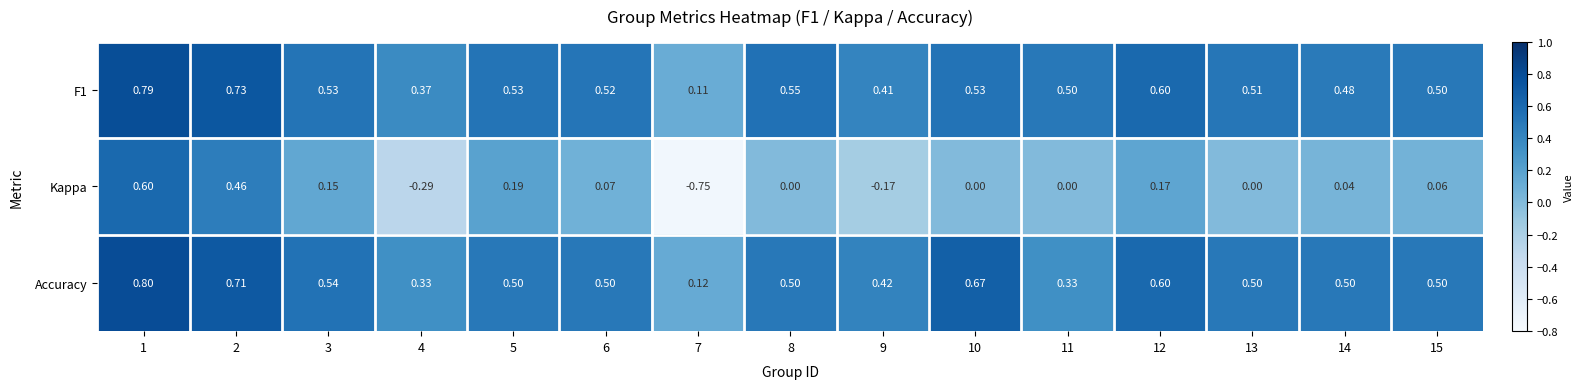

Which label corresponds to the largest value in the chart?

1